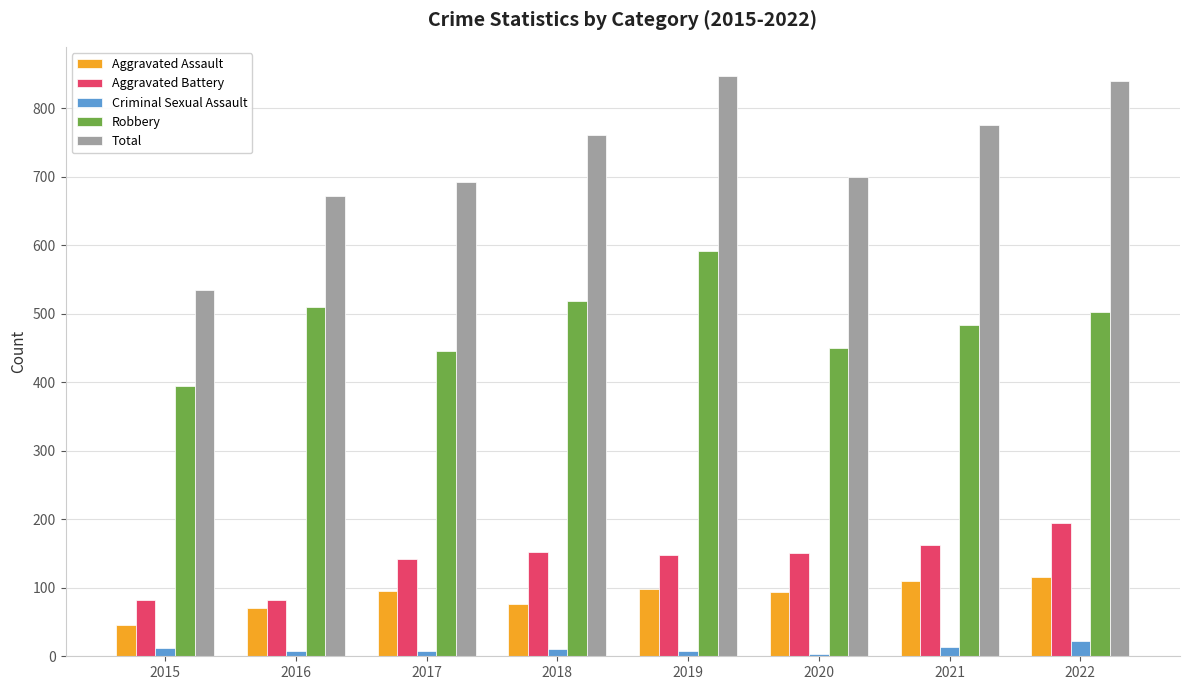

Which series has the largest total across all categories?

Total